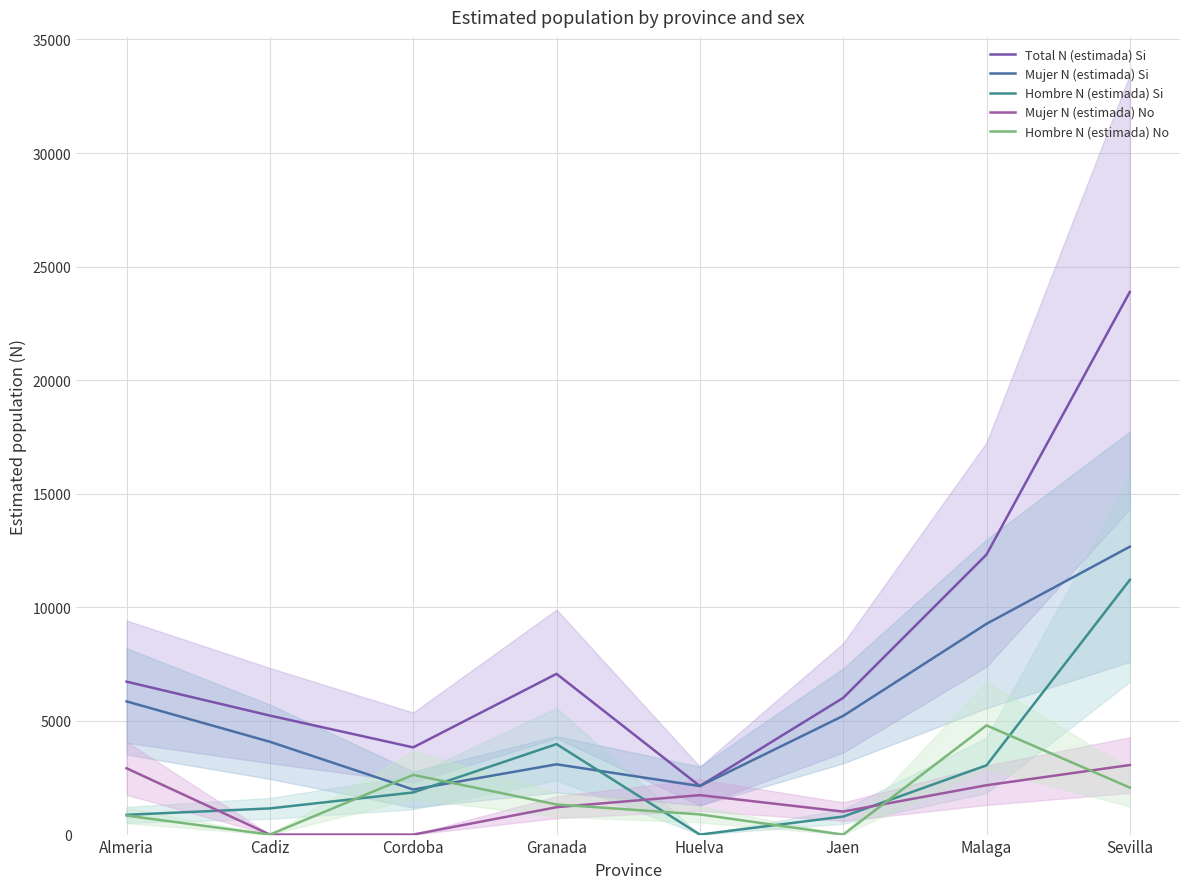

Reading left to right, extract all data points from this chart.

Total N (estimada) Si: 6732	5238	3838	7075	2136	6017	12326	23886
Mujer N (estimada) Si: 5863	4086	1984	3093	2136	5225	9277	12673
Hombre N (estimada) Si: 869	1152	1854	3982	0	793	3048	11213
Mujer N (estimada) No: 2919	0	0	1205	1736	1012	2172	3062
Hombre N (estimada) No: 837	0	2628	1324	888	0	4806	2068